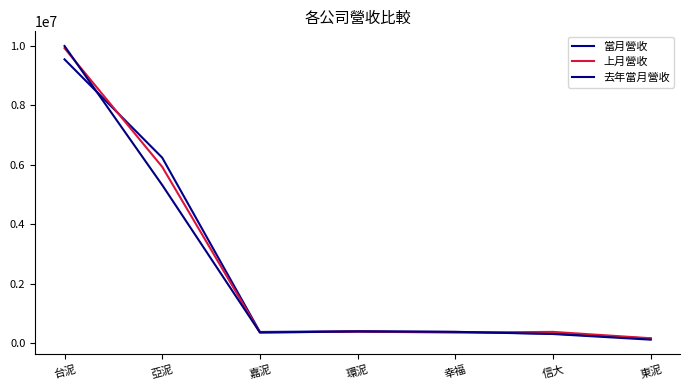

What is the difference between the second highest and second lowest values in the 當月營收 series?

5910800